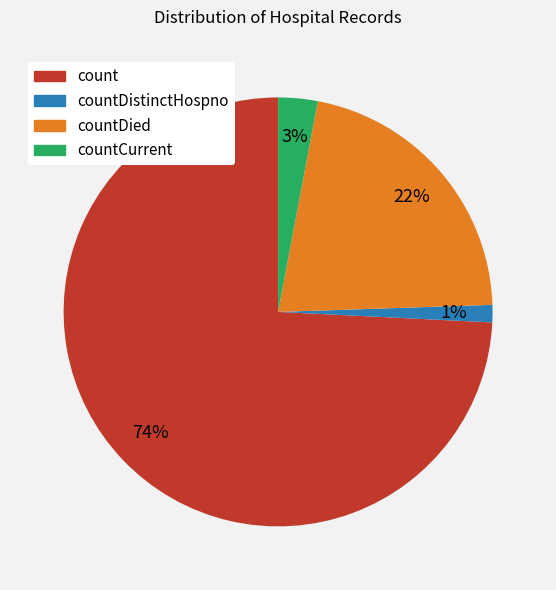

Which slice represents more than half of the pie?

count